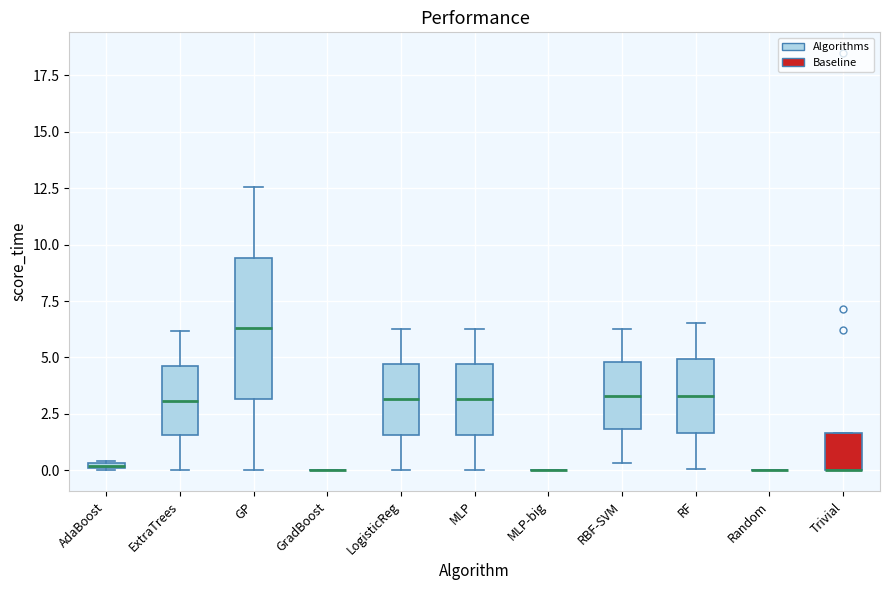

Comparing the boxes themselves (not the whiskers), which one is the tallest?

GP